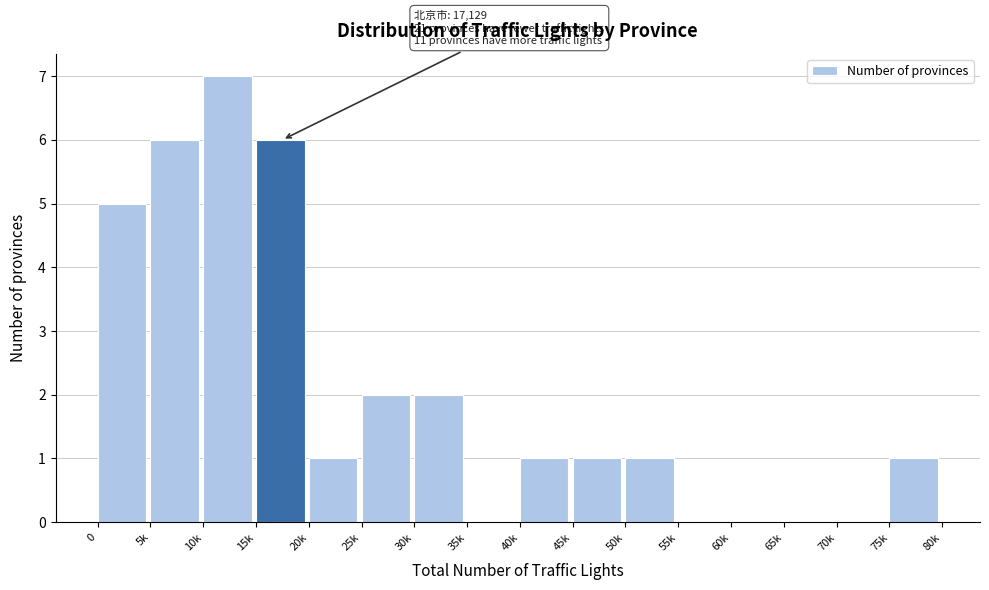

Reading left to right, transcribe all the data shown in this chart.

0=5	5k=6	10k=7	15k=6	20k=1	25k=2	30k=2	35k=0	40k=1	45k=1	50k=1	55k=0	60k=0	65k=0	70k=0	75k=1